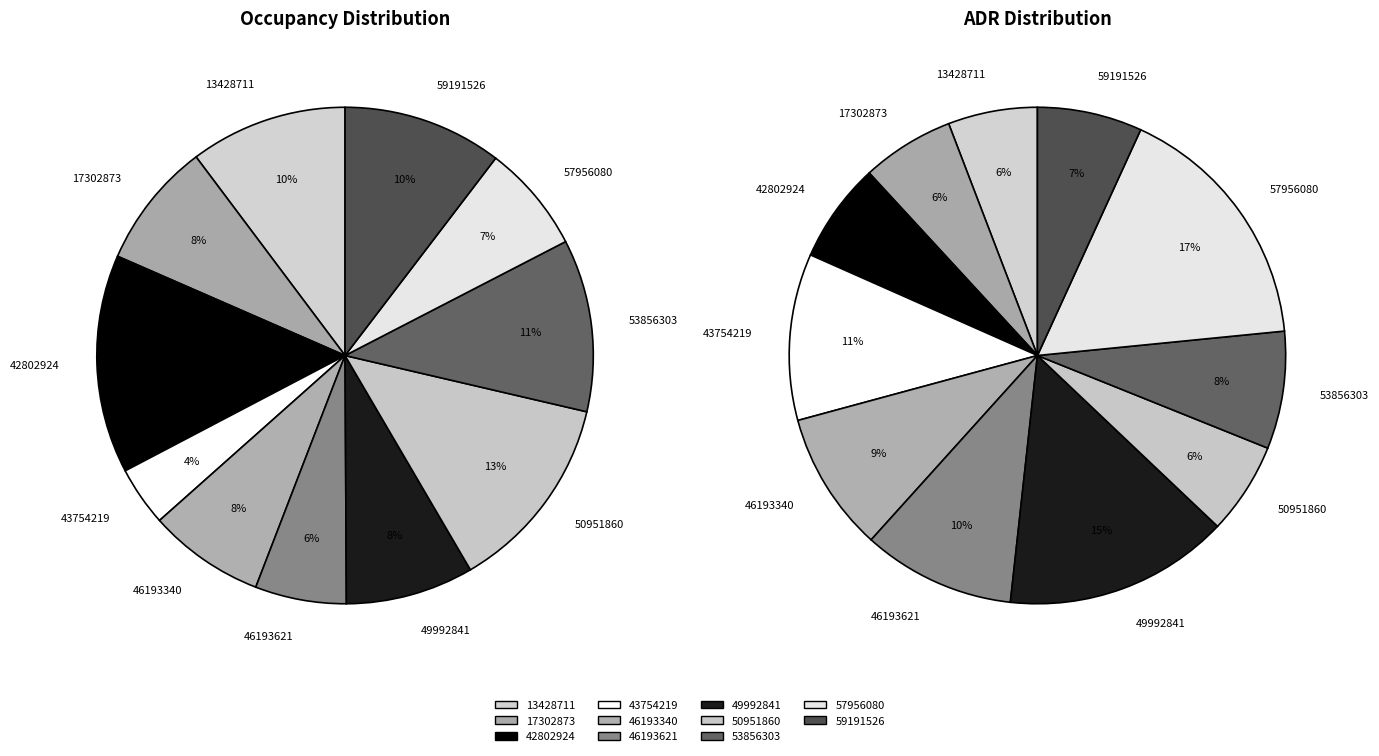

Does 3 account for over 50% of the chart?

No